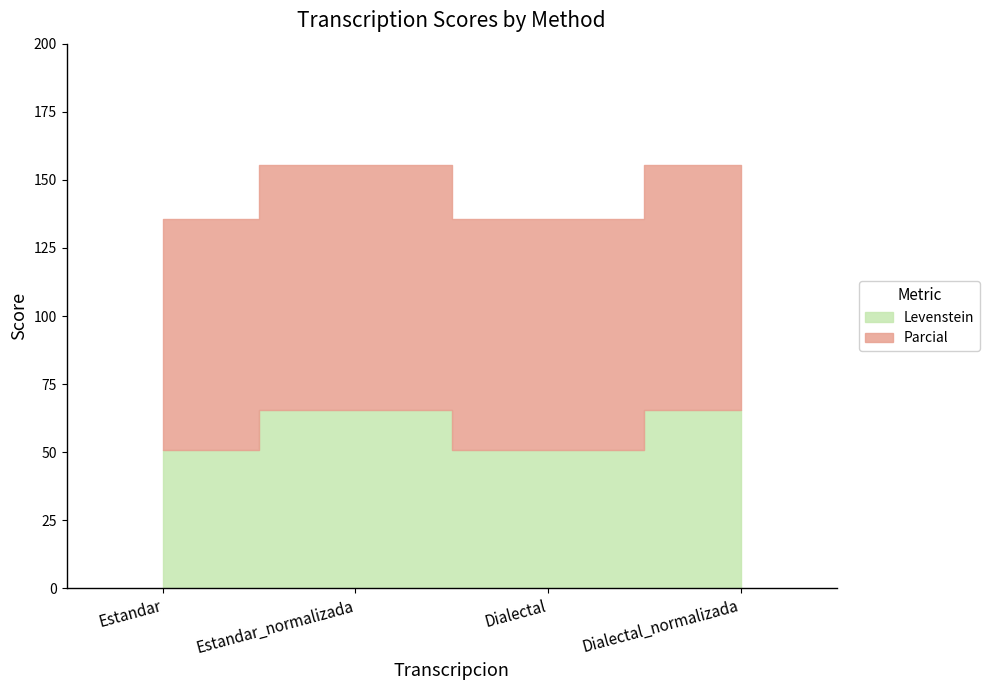

Reading left to right, extract all data points from this chart.

Levenstein: Estandar=50.7	Estandar_normalizada=65.5	Dialectal=50.7	Dialectal_normalizada=65.5
Parcial: Estandar=85.0	Estandar_normalizada=90.0	Dialectal=85.0	Dialectal_normalizada=90.0